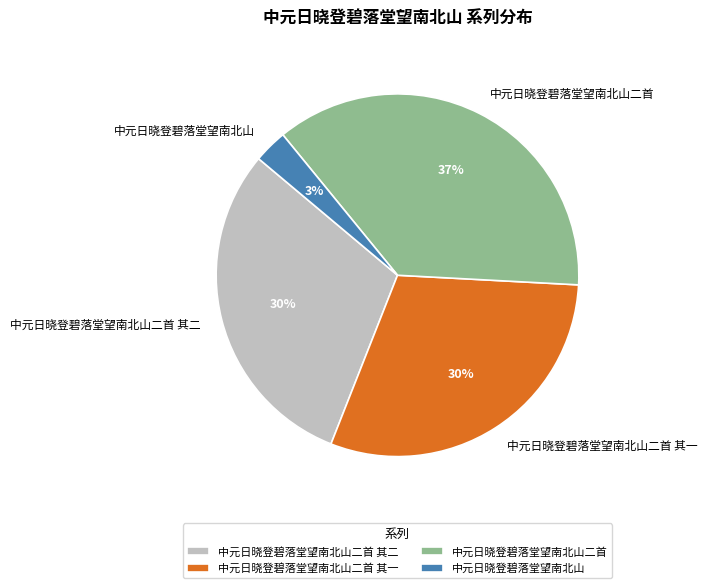

How many slices are in this pie chart?

4